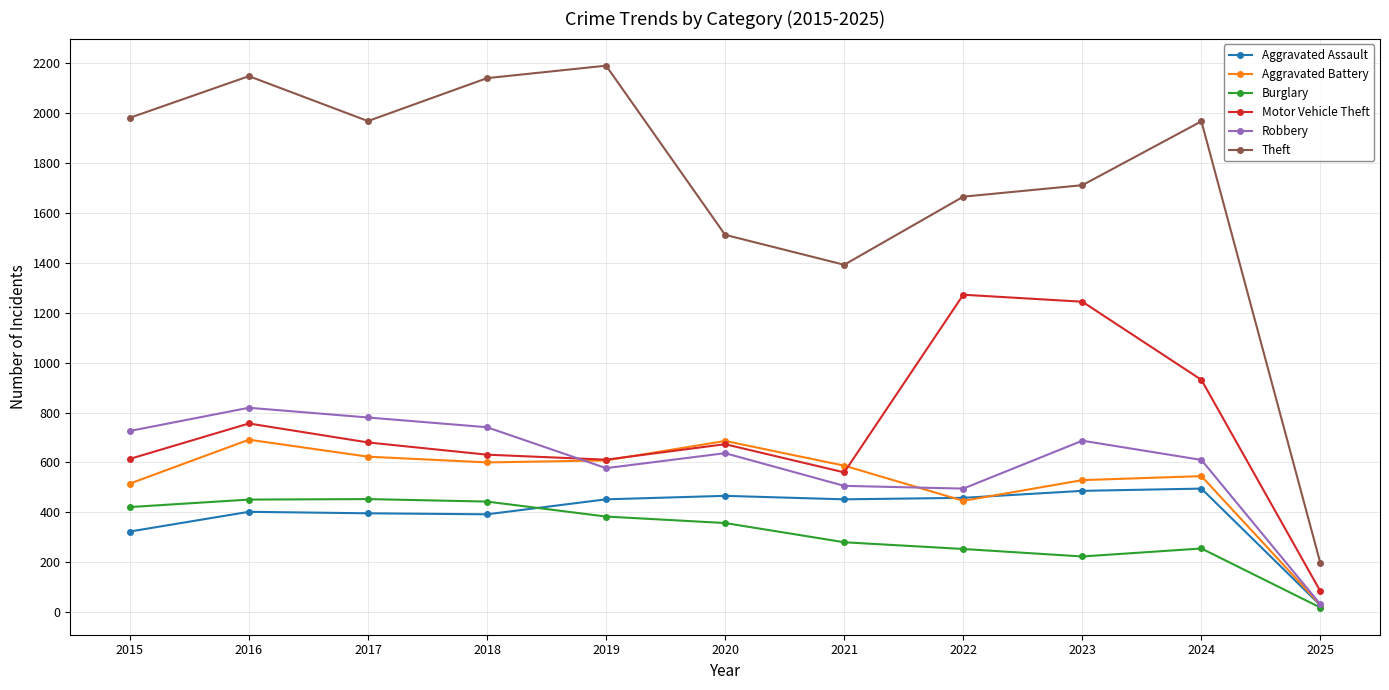

List the series in order of their peak value, highest first.

Theft, Motor Vehicle Theft, Robbery, Aggravated Battery, Aggravated Assault, Burglary